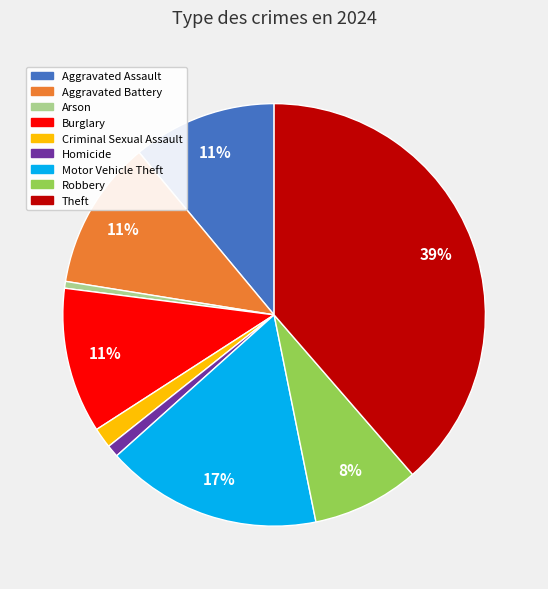

What is the largest slice in the pie chart?

Theft